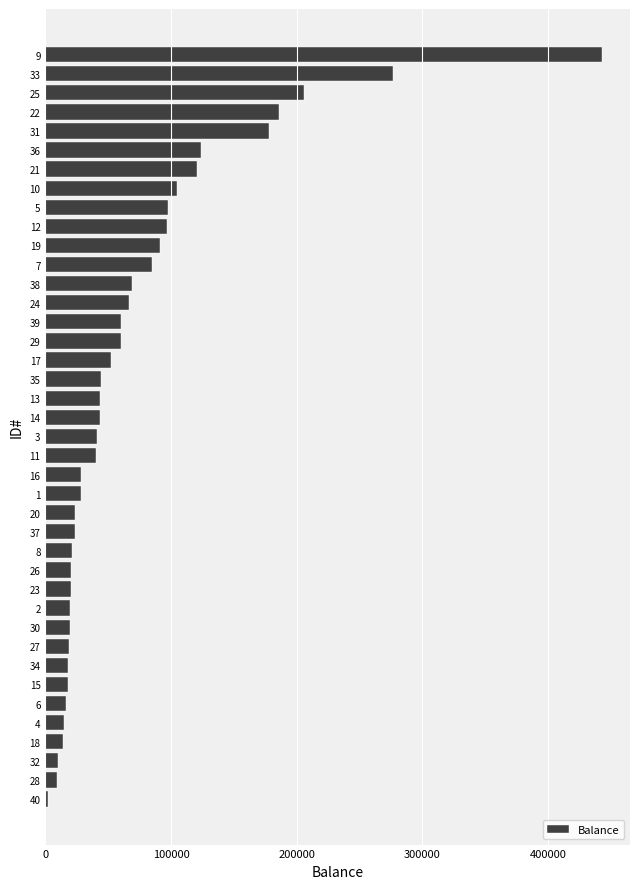

What is the greatest value displayed?

443003